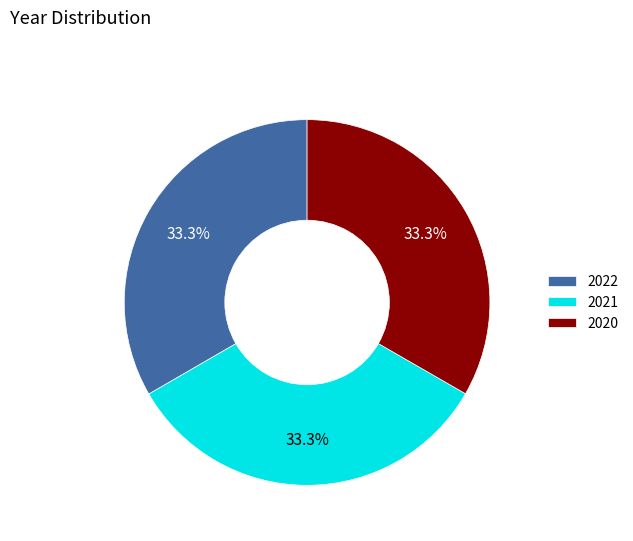

The 2021 slice represents 42% of the pie. True or false?

False